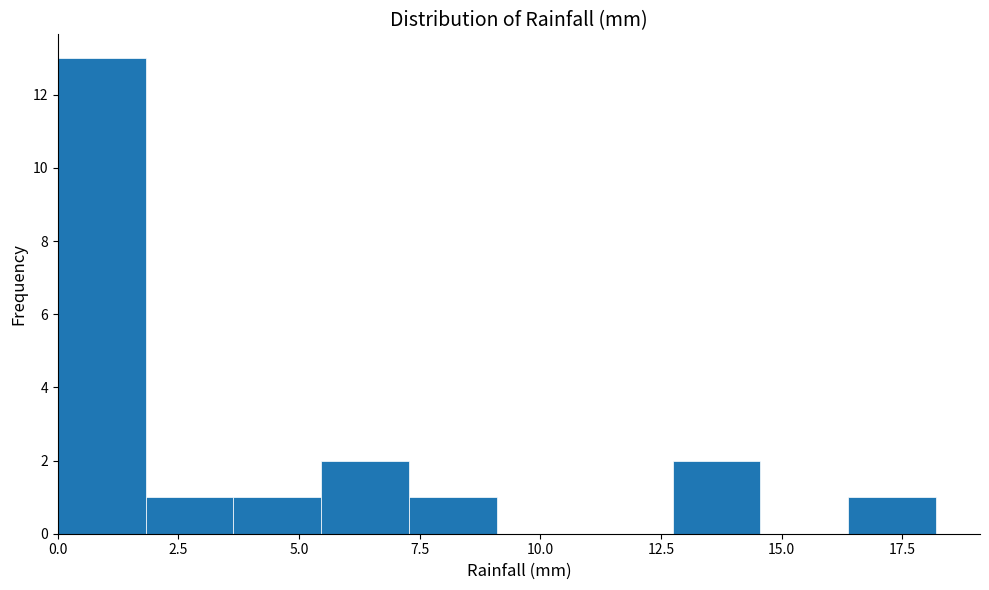

Read against the x-axis, roughly where is the centre of the tallest bar?

1.0